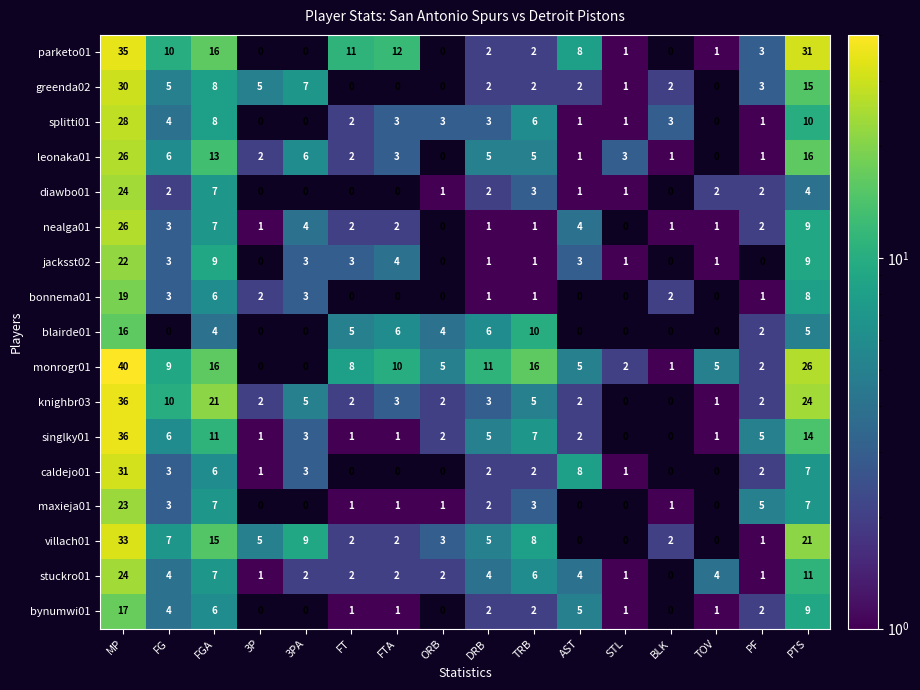

What value does the monrogr01 series have at DRB, to the nearest 5?

10